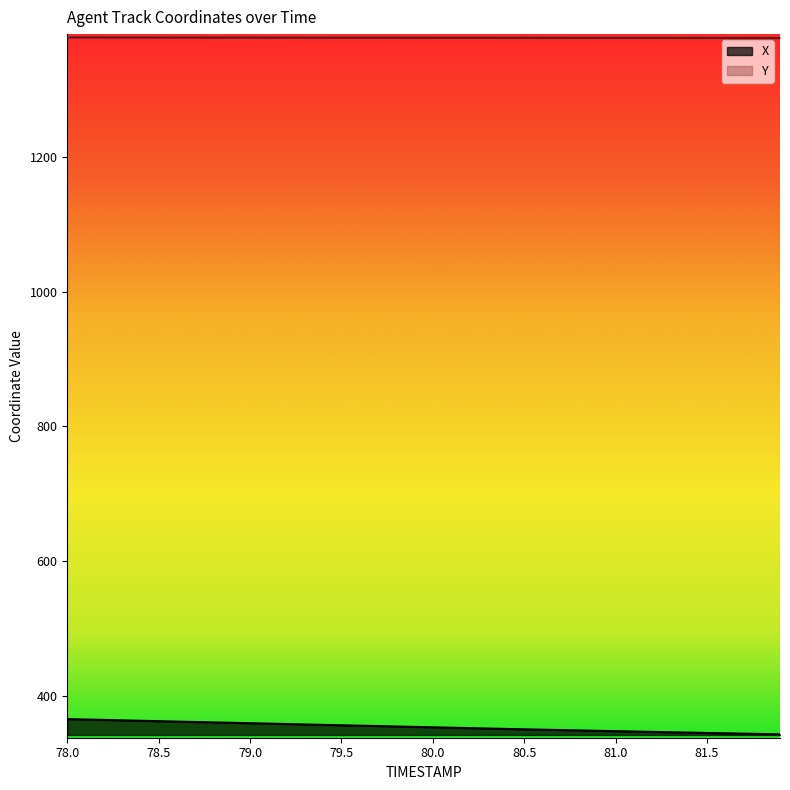

Which series changed the most between 80.1 and 81.2?

X